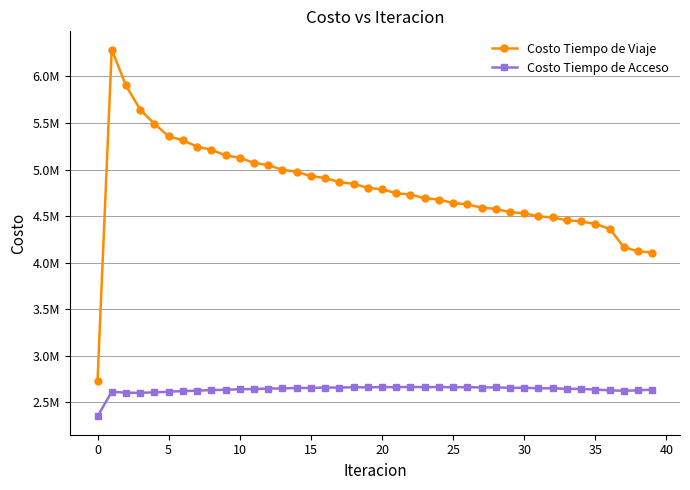

Rank the series by their maximum value, from highest to lowest.

Costo Tiempo de Viaje, Costo Tiempo de Acceso